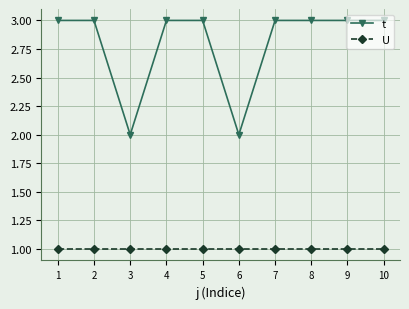

True or false: U has a value of 1 at 7.

True